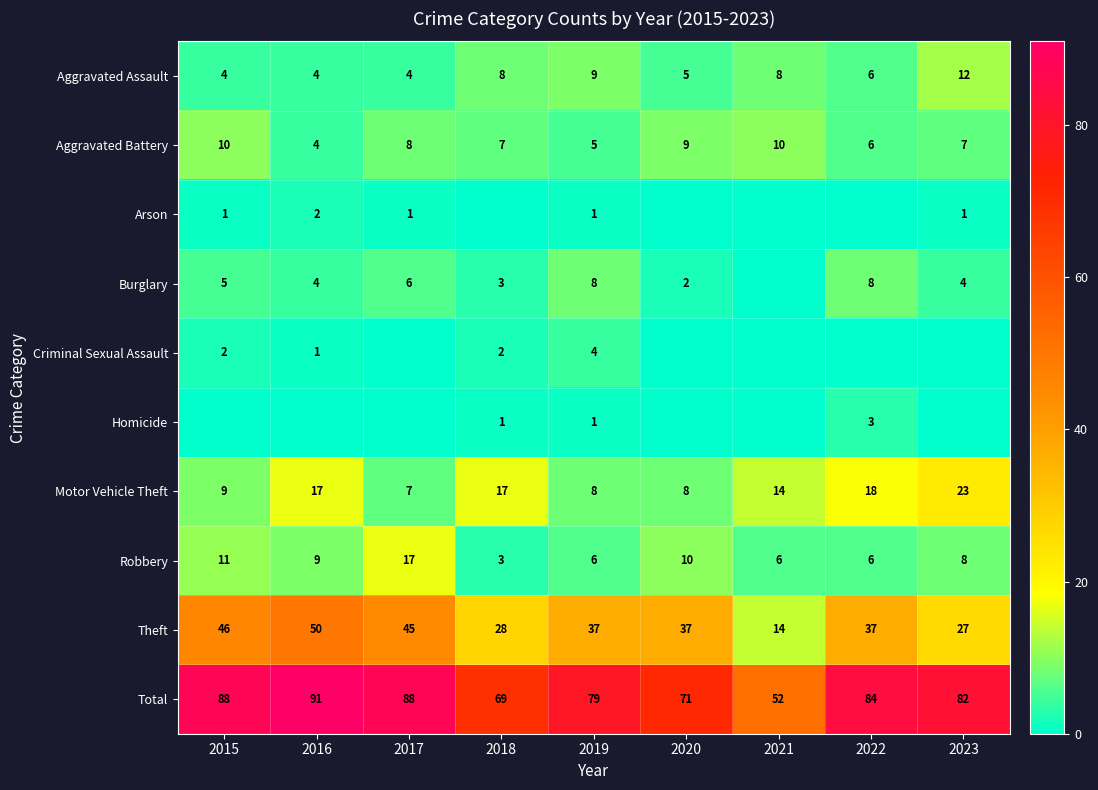

What is the sum of all Theft values?

321